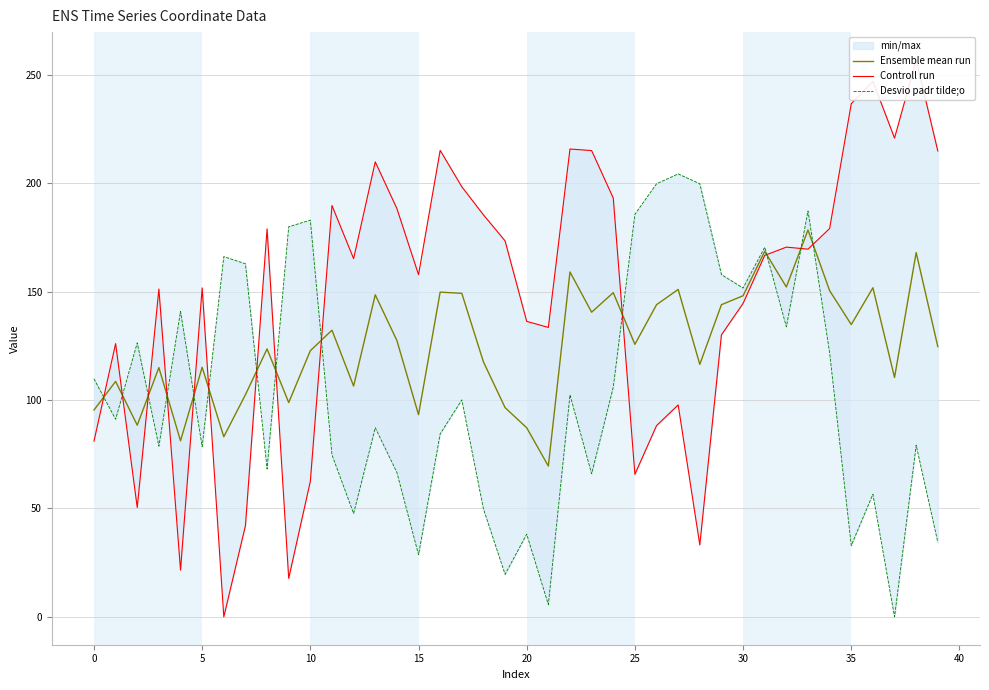

Does the chart have visible grid lines?

Yes